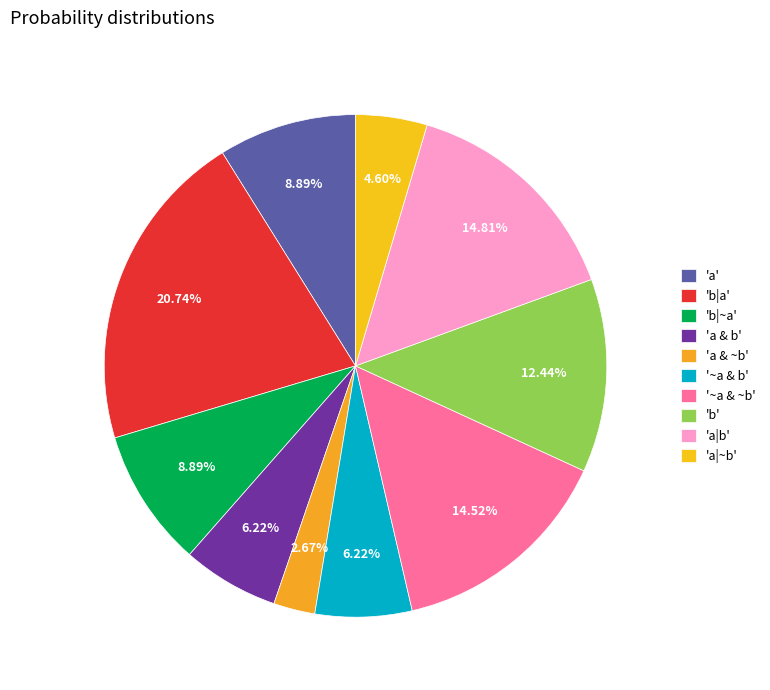

Which slice is the largest?

'b|a'